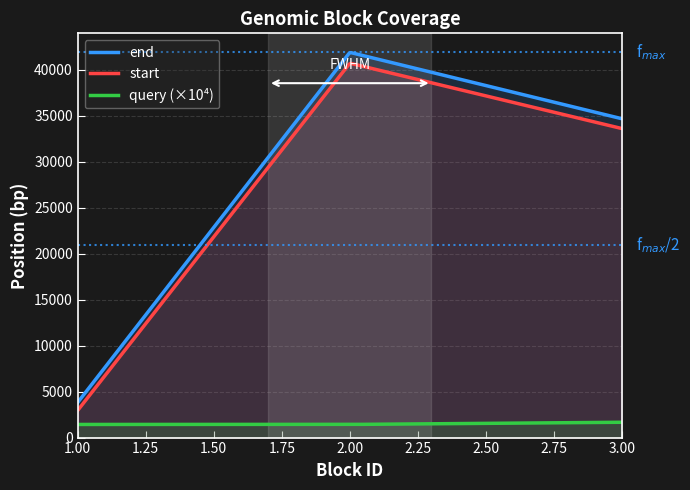

What are all the series names shown in the legend?

end, start, query (×10⁴)